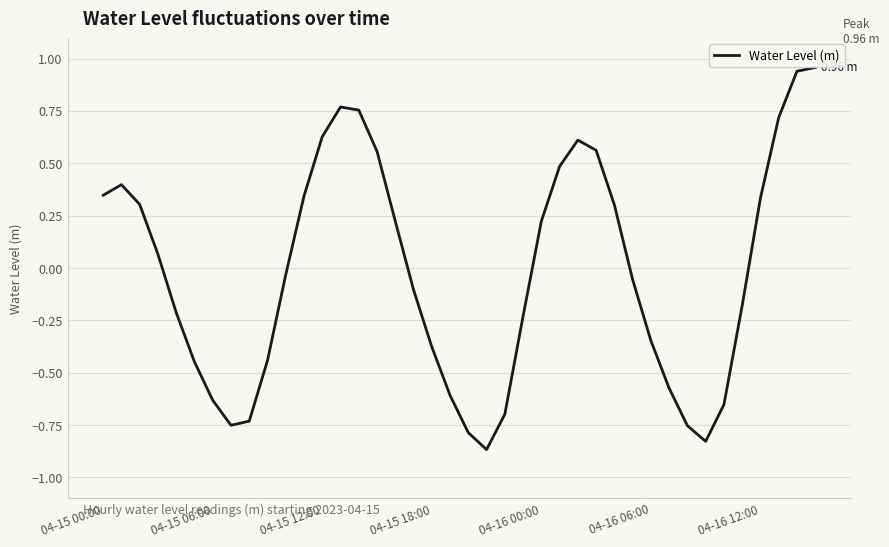

How many values are above zero?

19